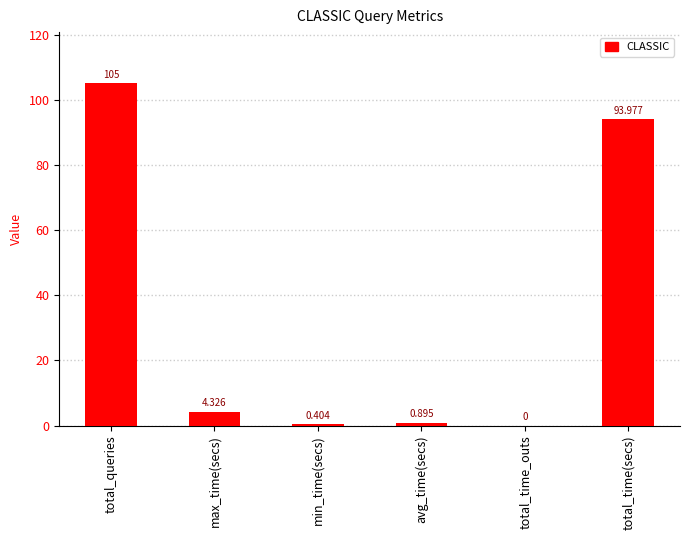

Are the bars horizontal?

No